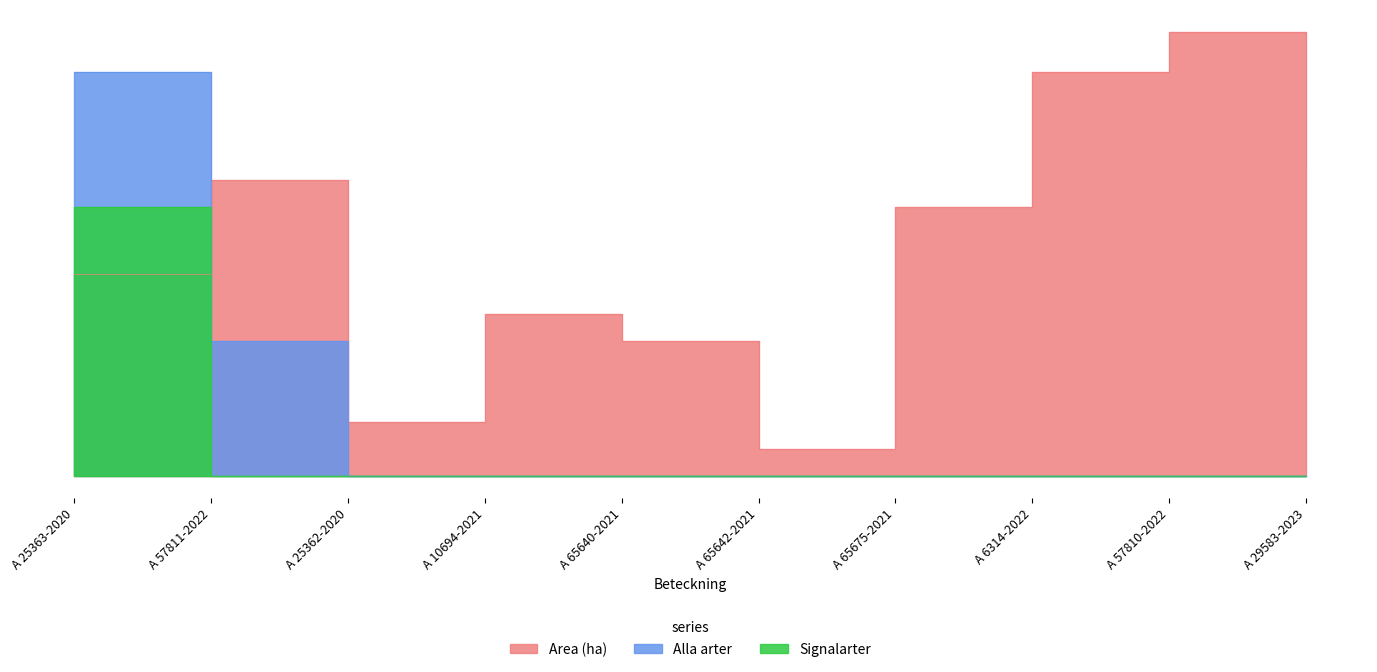

Rank the series at A 65642-2021 from lowest to highest value.

Alla arter, Signalarter, Area (ha)